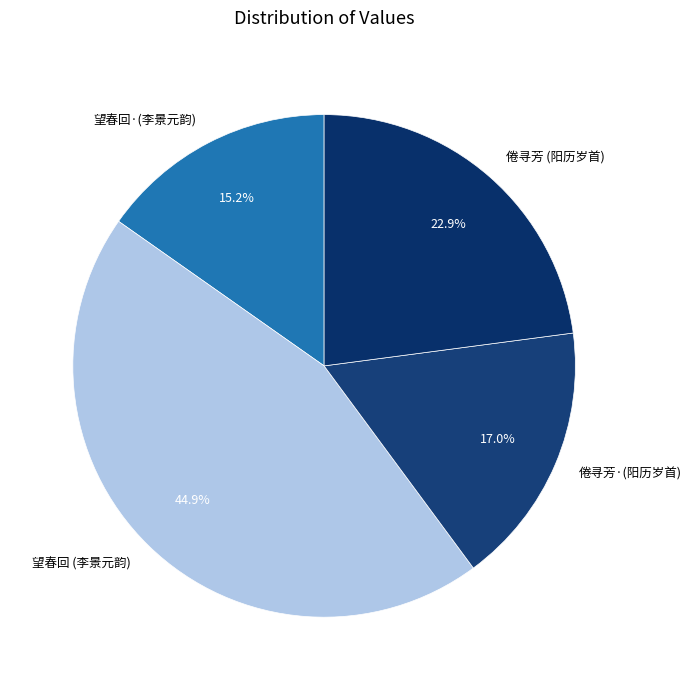

What is the smallest slice in the pie chart?

望春回·(李景元韵)